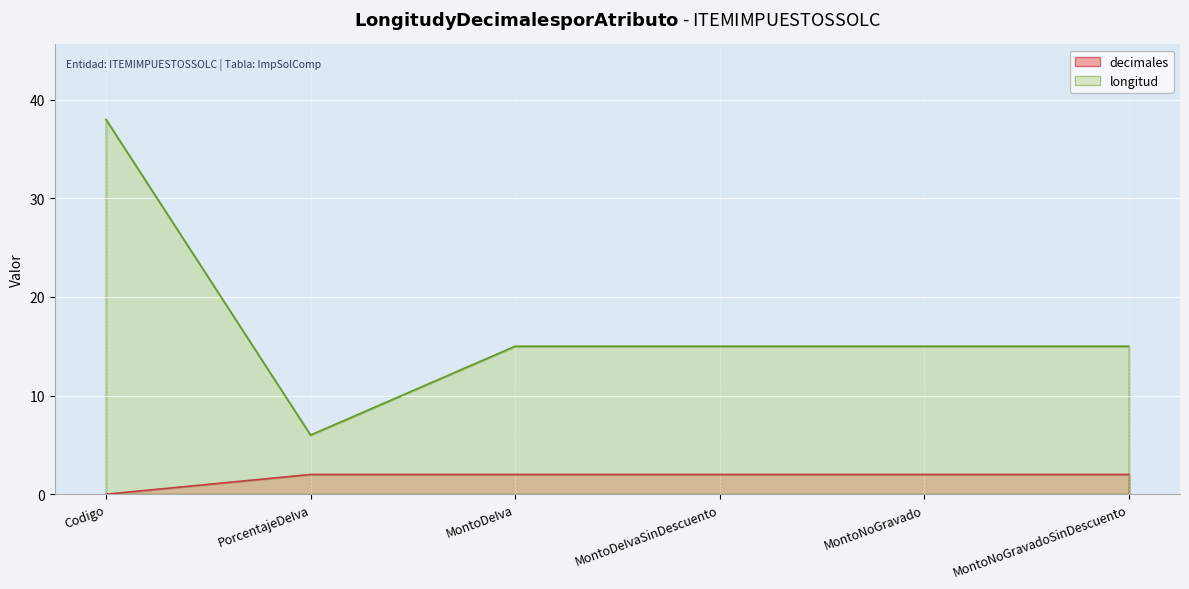

What position from the right is PorcentajeDeIva?

5